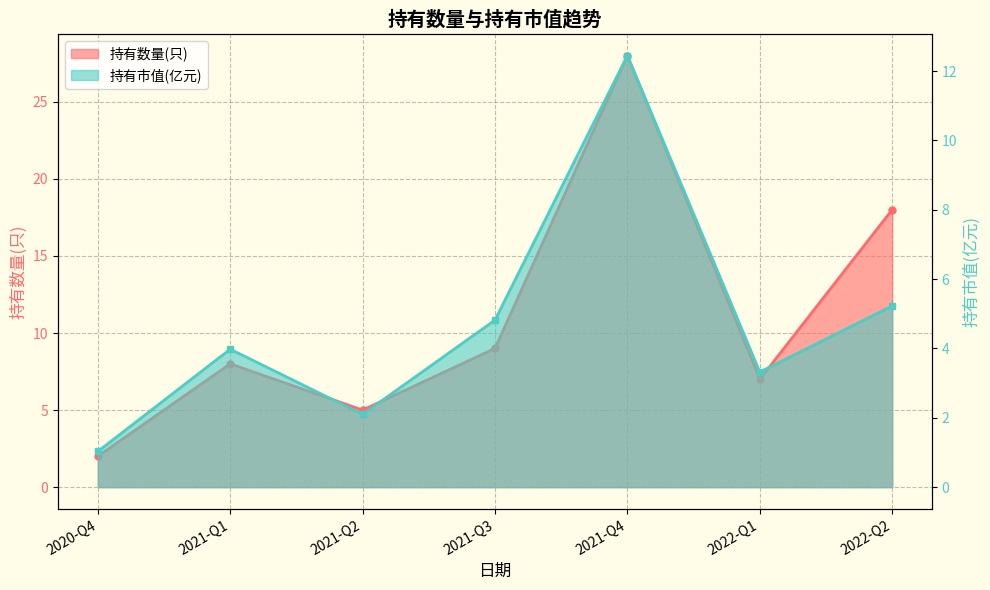

At which label does 持有数量(只) first exceed 8?

2021-Q3